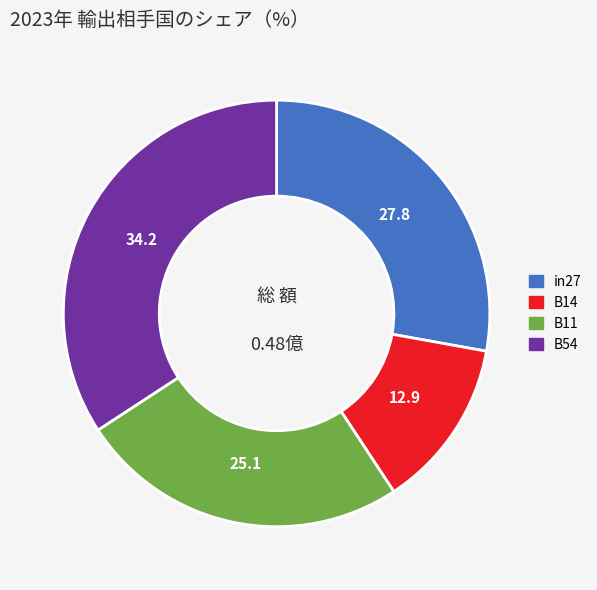

Does any single category account for the majority?

No